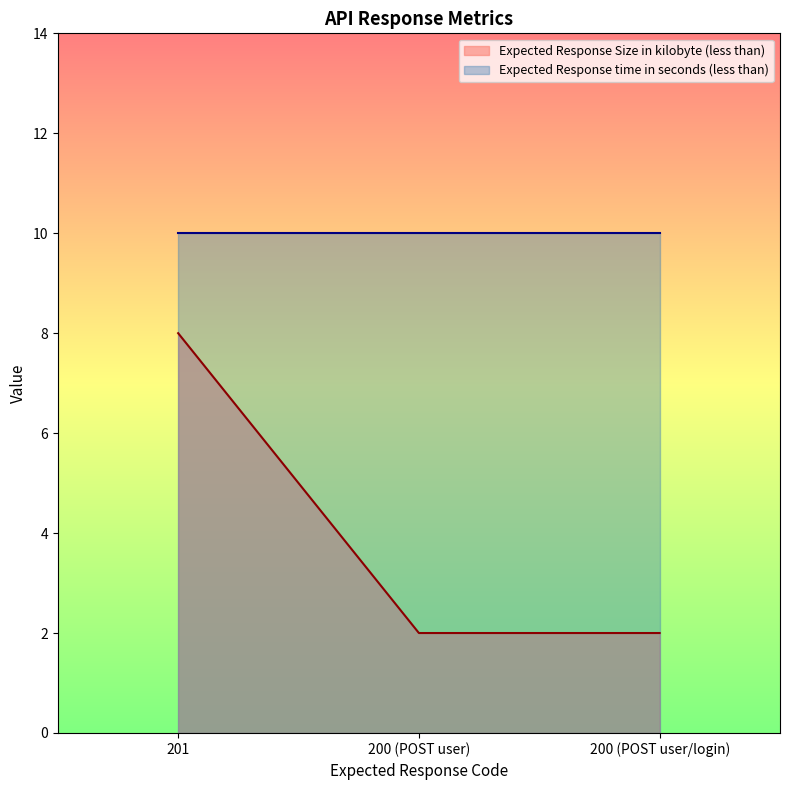

What is the label of the 3rd point from the left?

200 (POST user/login)